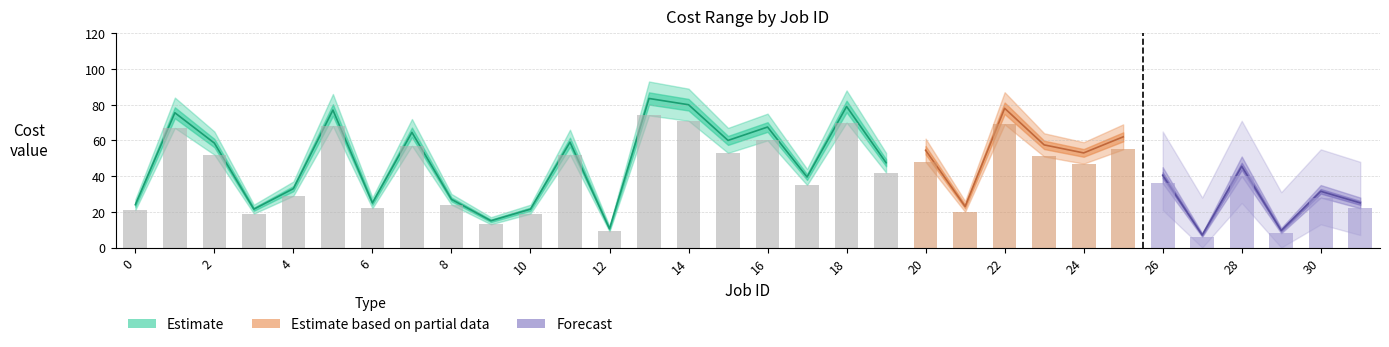

What is the change in value from 7 to 24?

-10